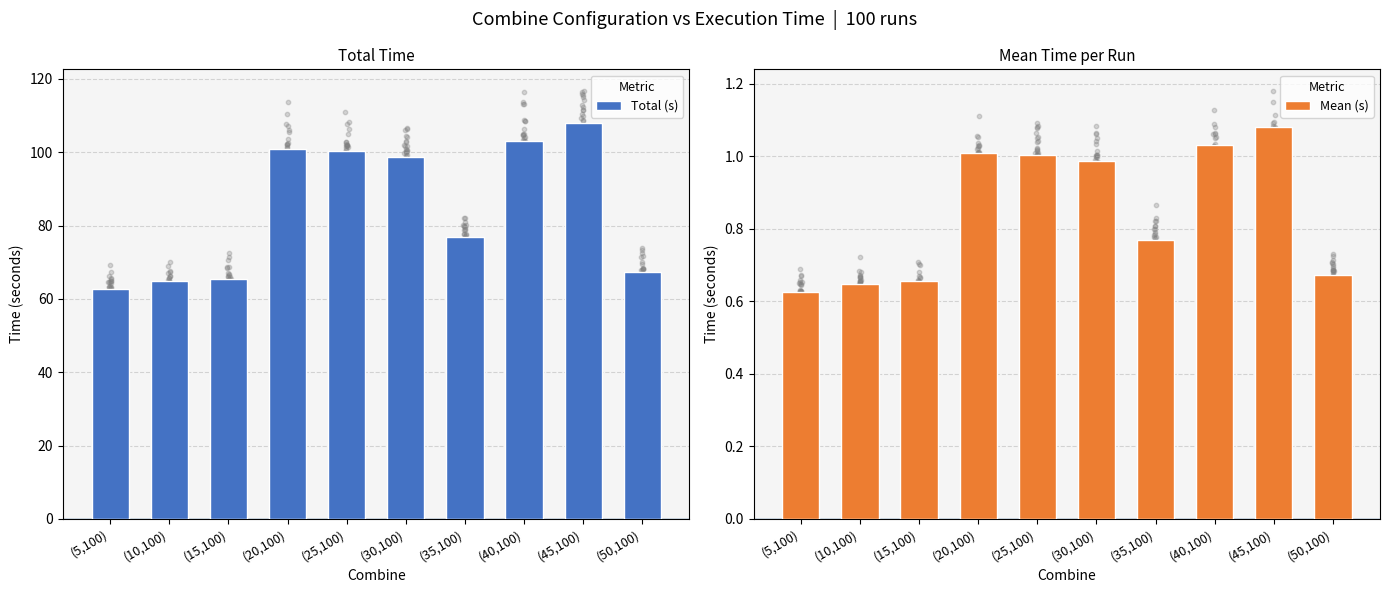

At how many categories does at least one series exceed 24?

10